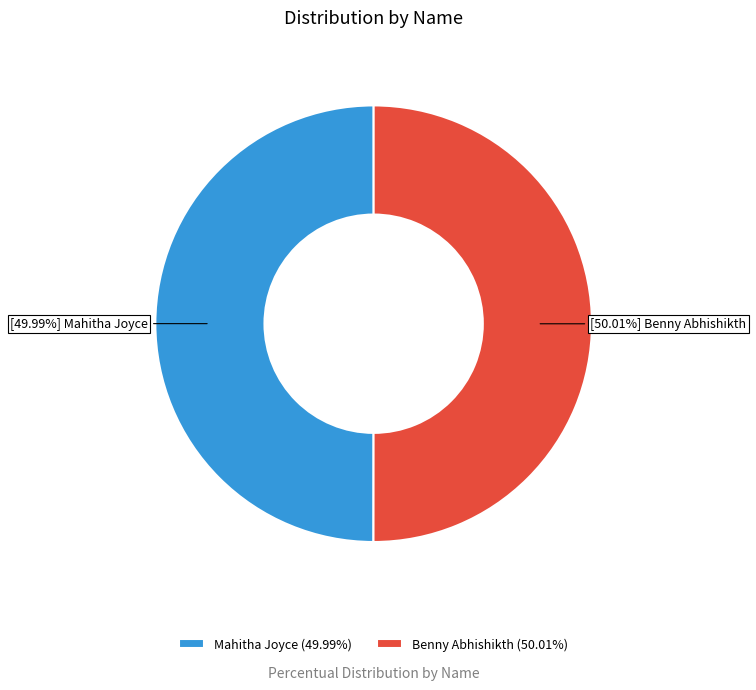

To the nearest percent, what portion does Mahitha Joyce represent?

50%